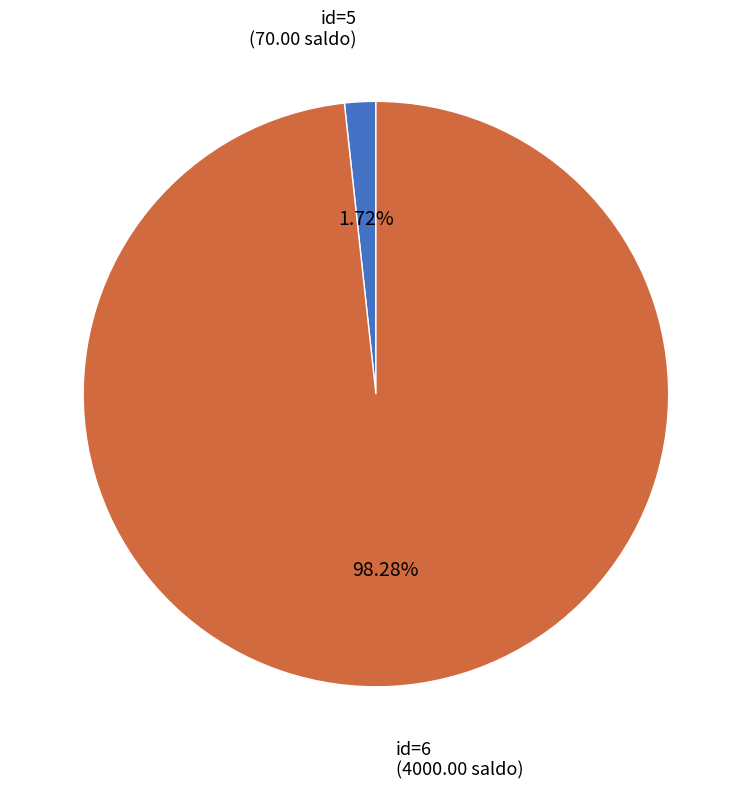

Which slice is the smallest?

id=5 (70.00 saldo)